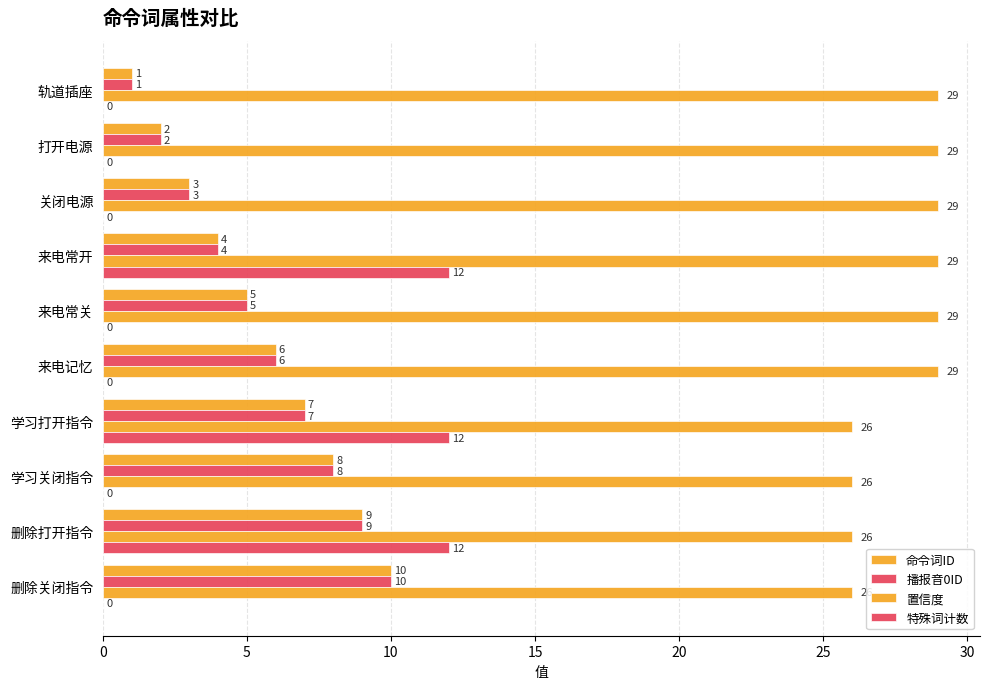

Count the number of data series in this chart.

4